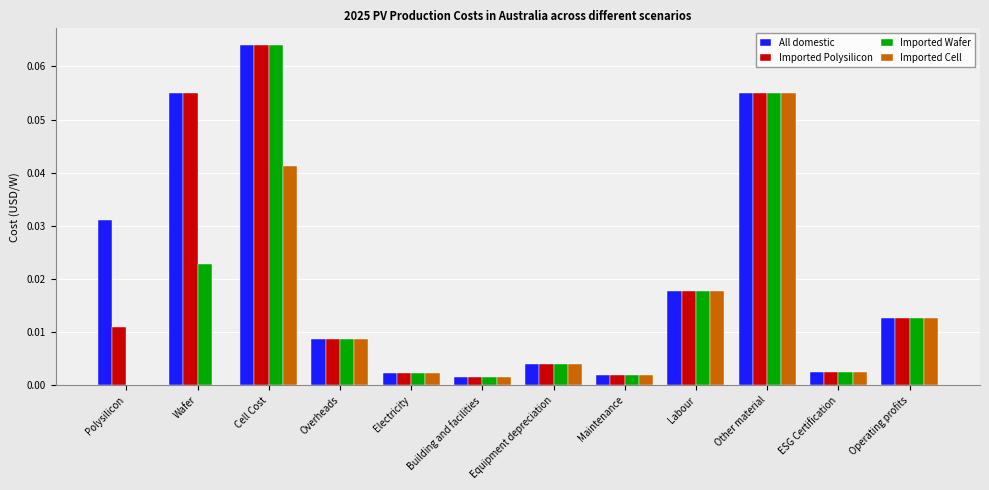

How many distinct data groups are displayed?

4